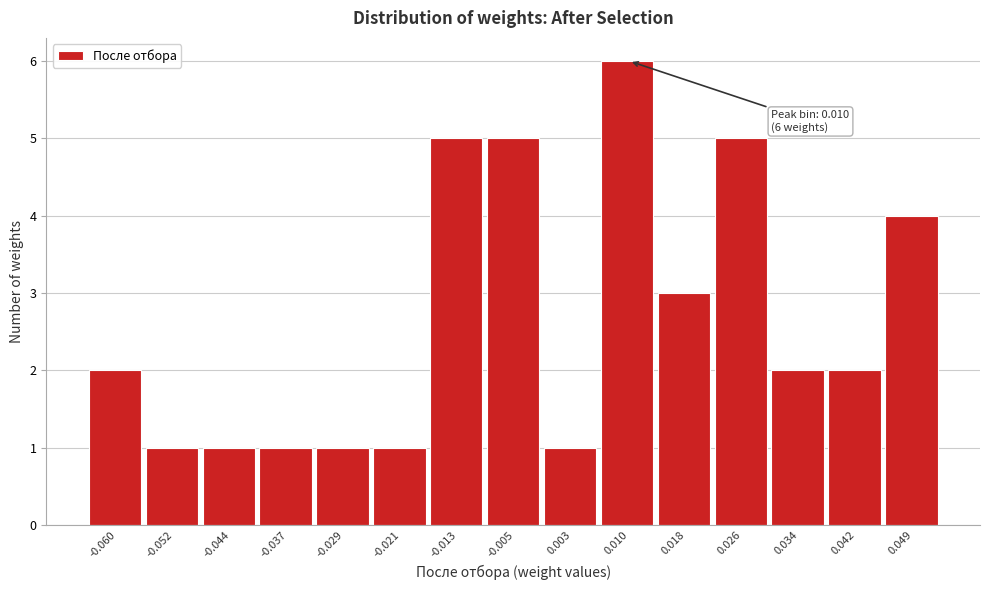

Which range on the x-axis has the tallest bar?

0.006 to 0.014